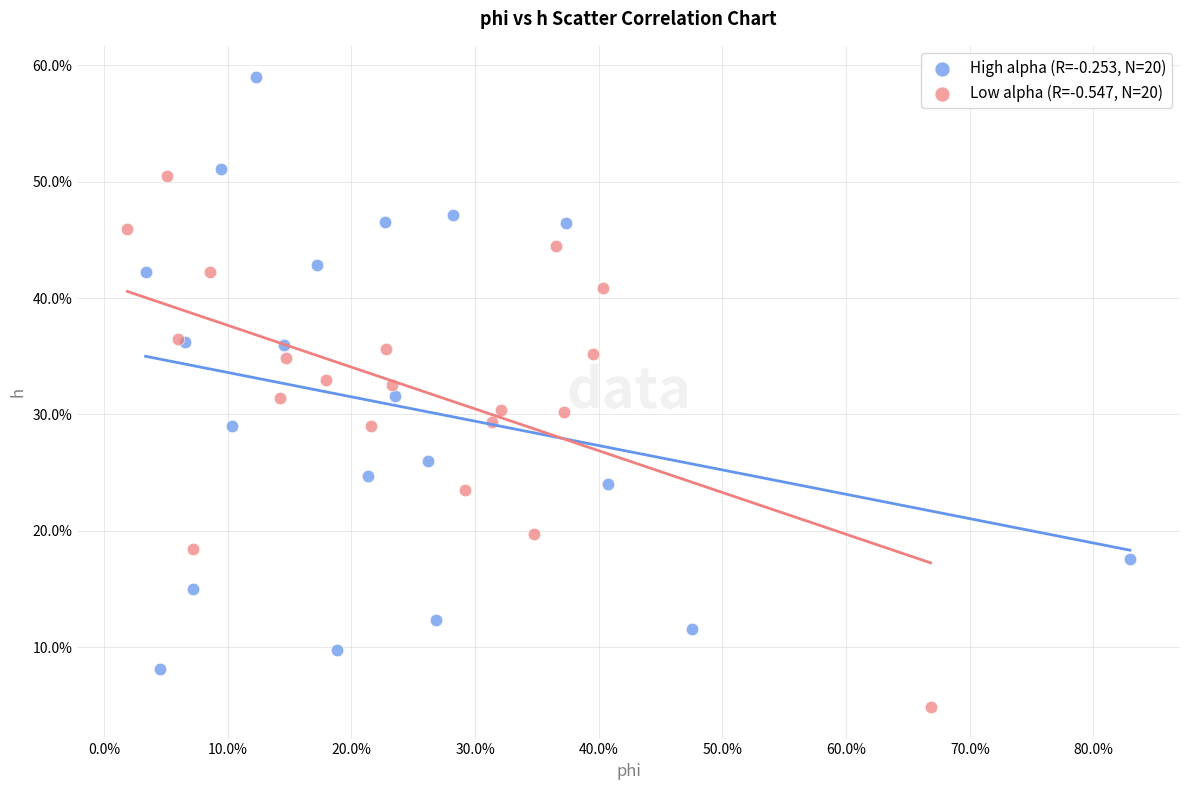

What are all the series names shown in the legend?

High alpha (R=-0.253, N=20), Low alpha (R=-0.547, N=20)